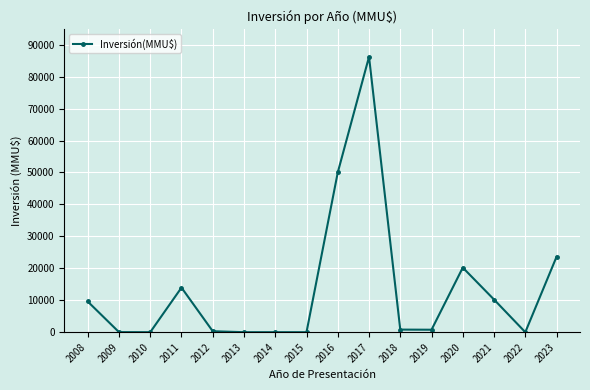

Which label corresponds to the largest value in the chart?

2017